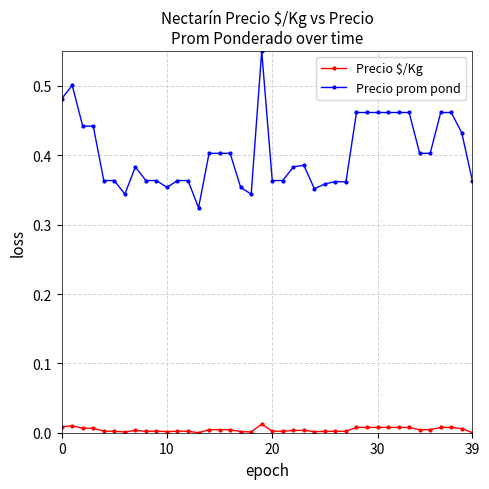

True or false: Precio $/Kg has more than 1 points higher than both neighbors.

True